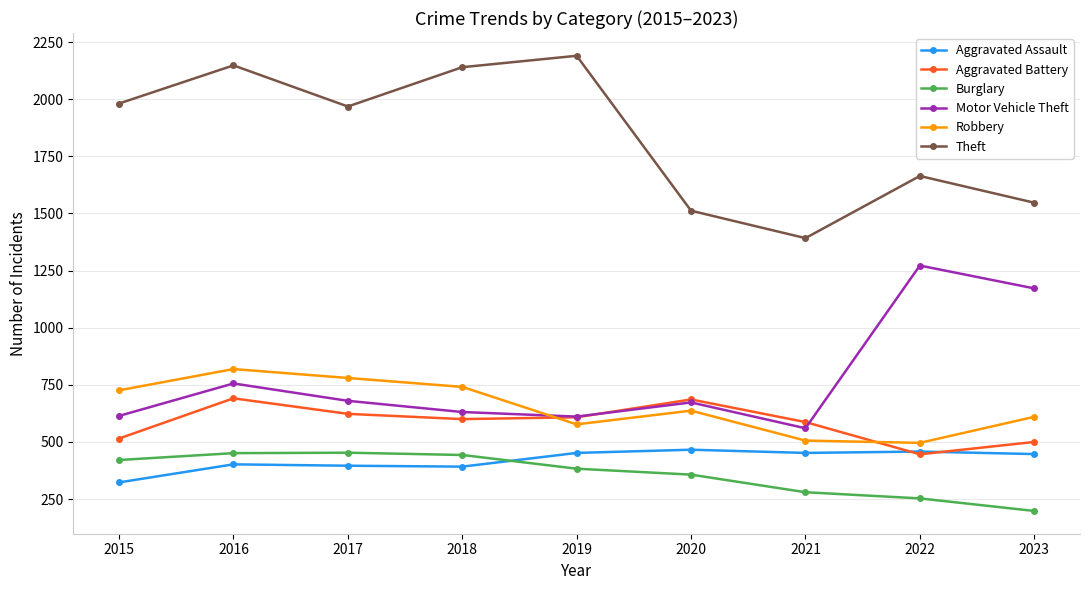

At which category does Aggravated Battery reach its first local peak?

2016